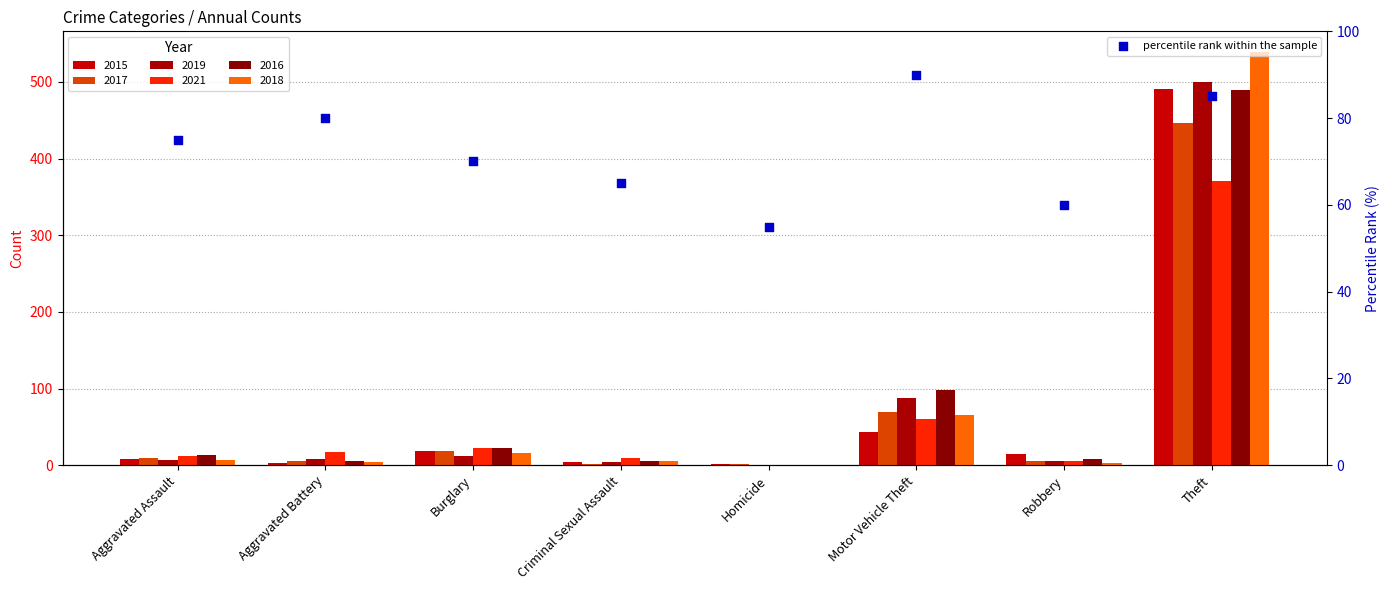

Approximately how many times larger is the value at Motor Vehicle Theft compared to Theft?

1.1